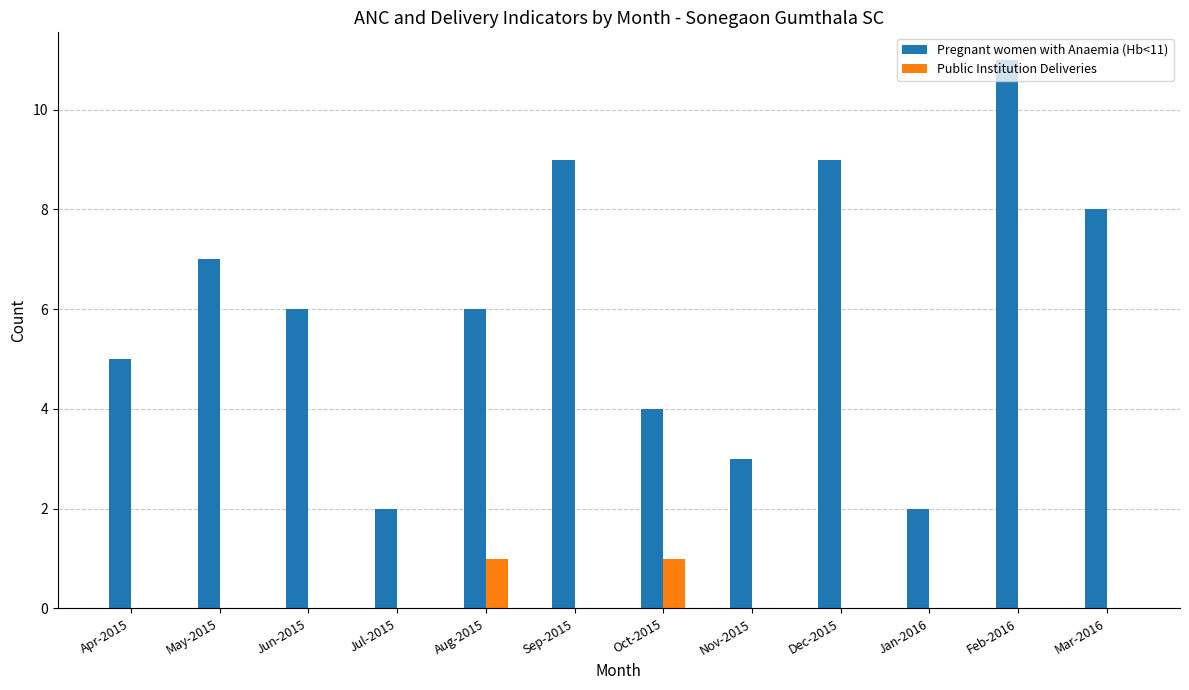

Which series has the largest total across all categories?

Pregnant women with Anaemia (Hb<11)